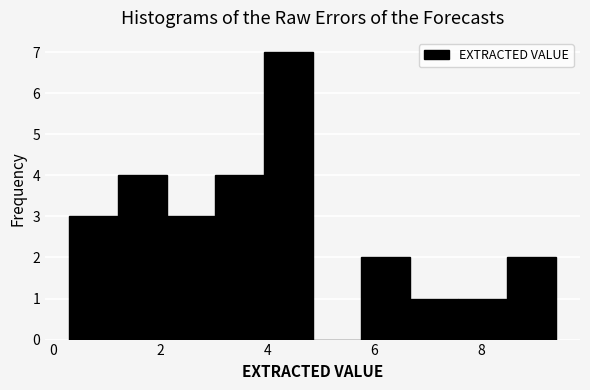

Reading left to right, transcribe this chart: for each bar, give the range it covers on the x-axis and its height. Neither the bar edges nor the heights are printed on the chart, so give them approximately, as read against the axes.

0.4 to 1.2: 3
1.2 to 2.2: 4
2.2 to 3.0: 3
3.0 to 4.0: 4
4.0 to 4.8: 7
4.8 to 5.8: 0
5.8 to 6.6: 2
6.6 to 7.6: 1
7.6 to 8.4: 1
8.4 to 9.4: 2